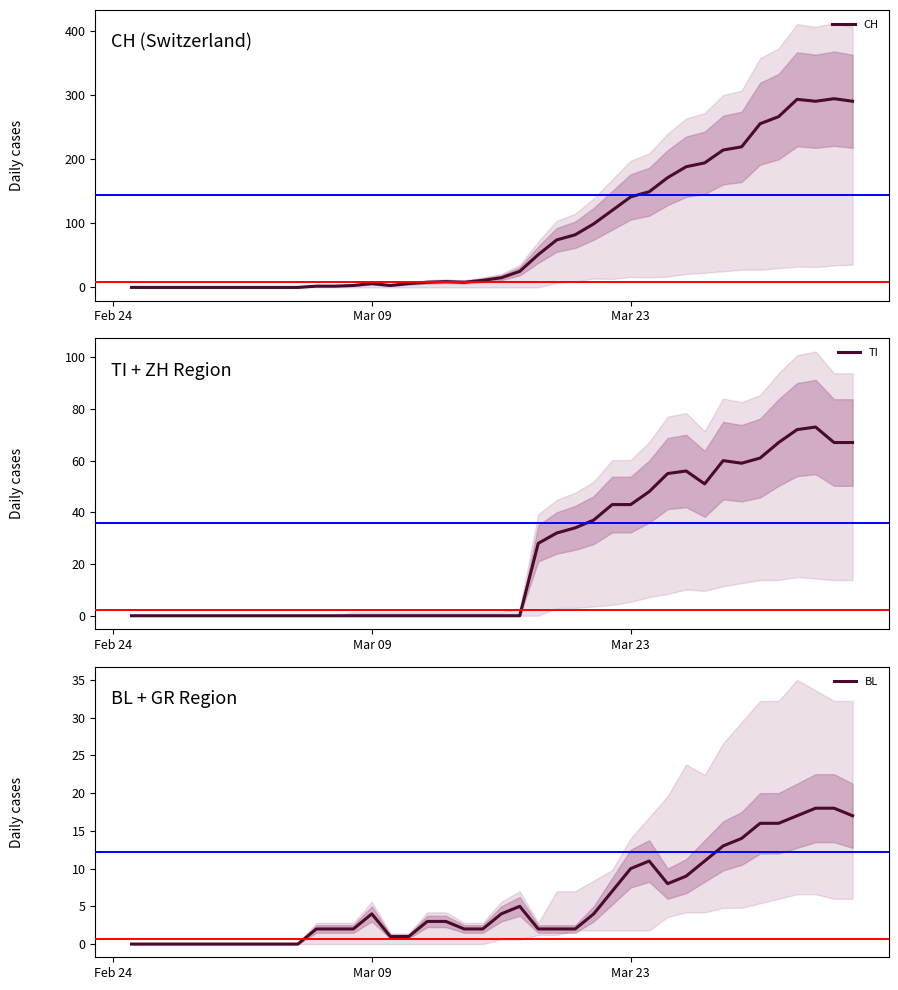

How many interior local peaks does the CH series have?

4